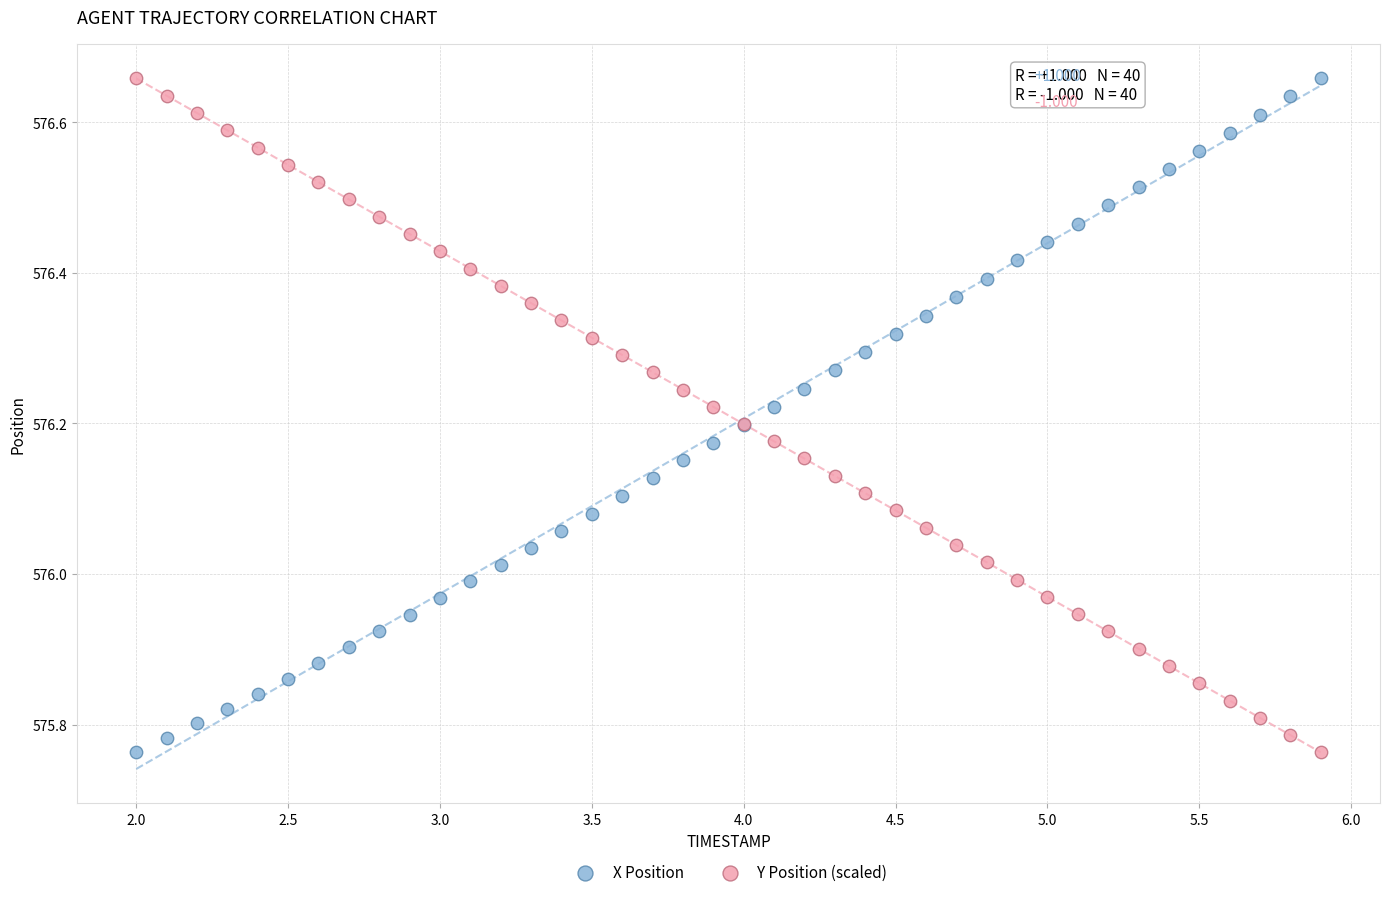

What is the X range (max minus min) for the scatter plot?

3.9